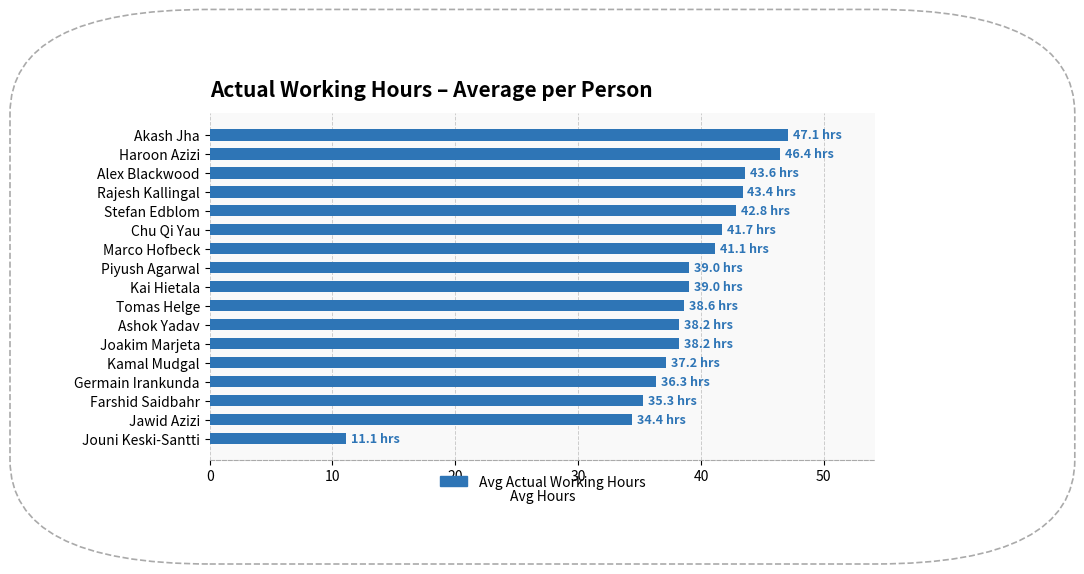

True or false: the data shows 39.0 at Kai Hietala.

True